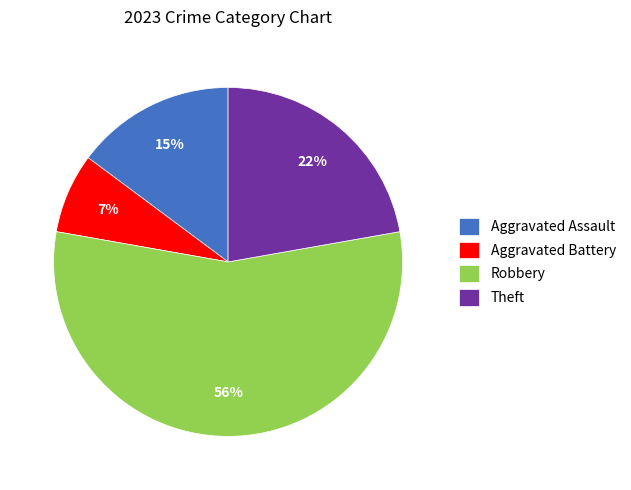

How many segments does this pie chart have?

4